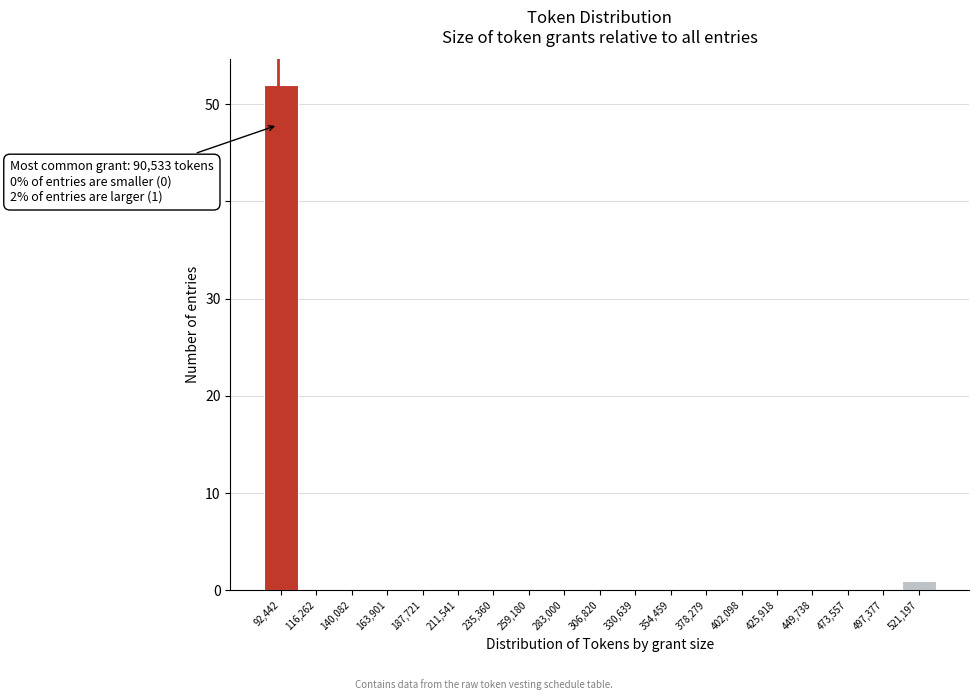

Over which range of the x-axis is the bar tallest?

80000 to 105000